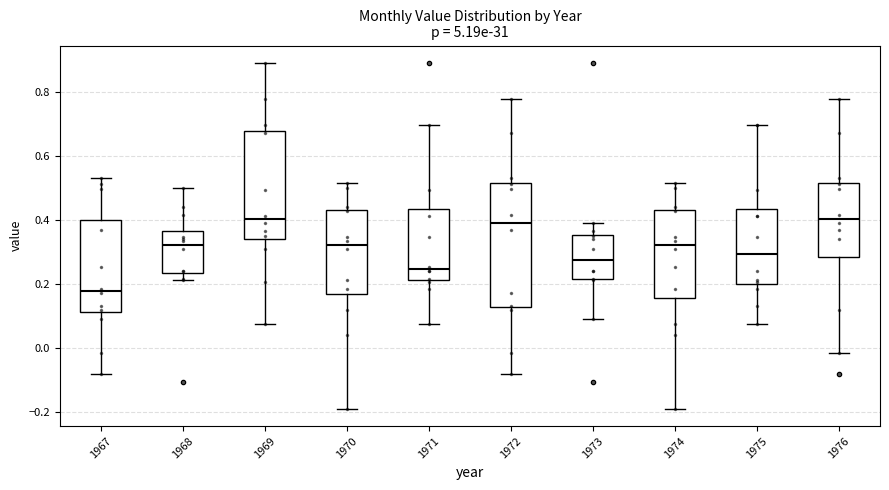

Which box's median line is the lowest?

1967